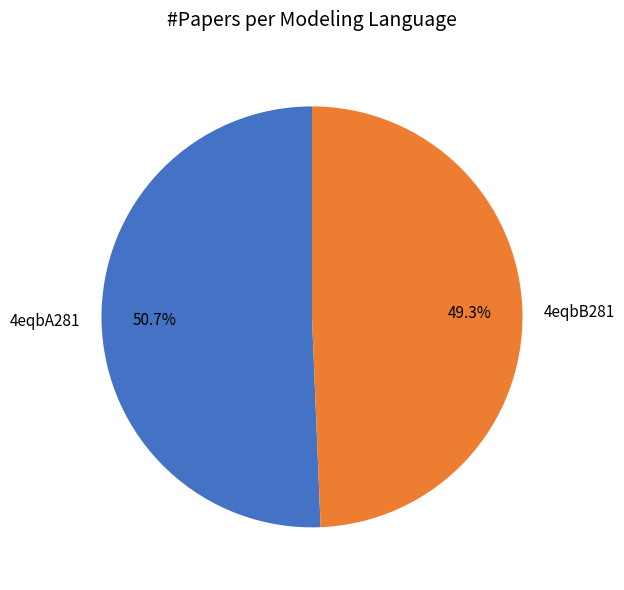

Which category accounts for the majority?

4eqbA281